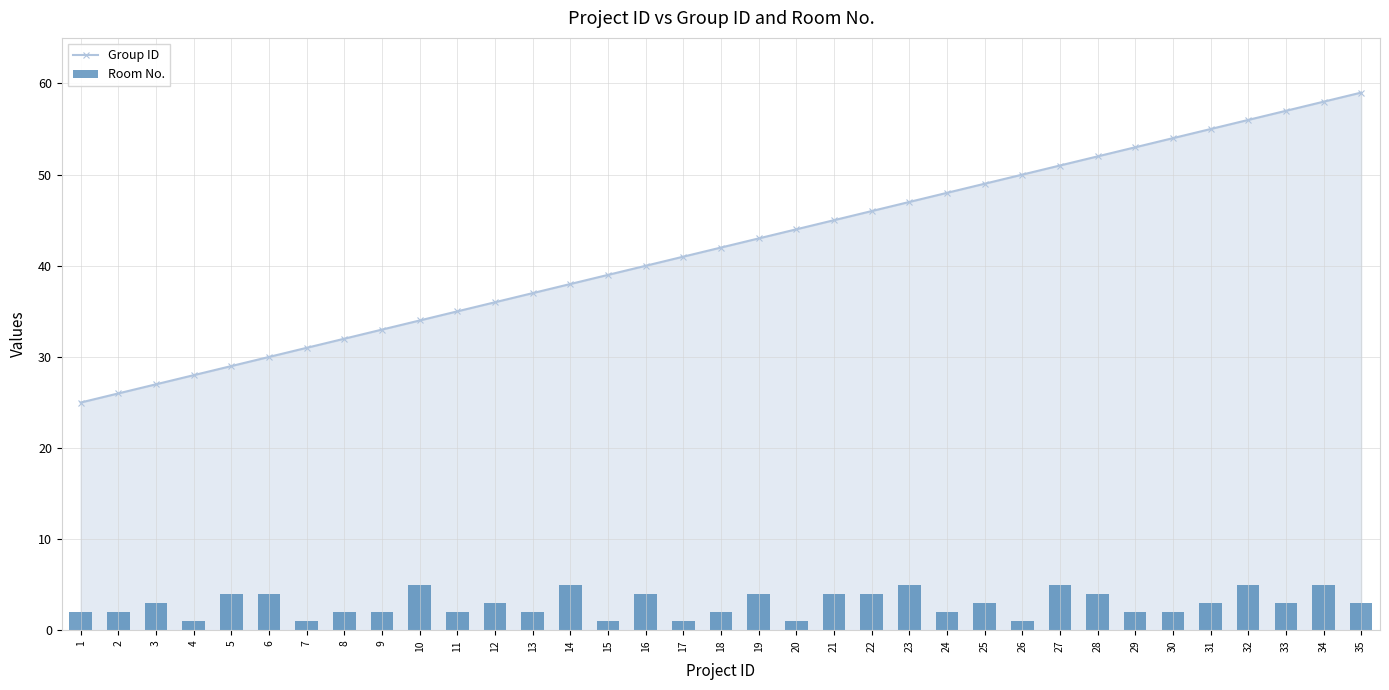

What is the maximum value for Room No.?

5